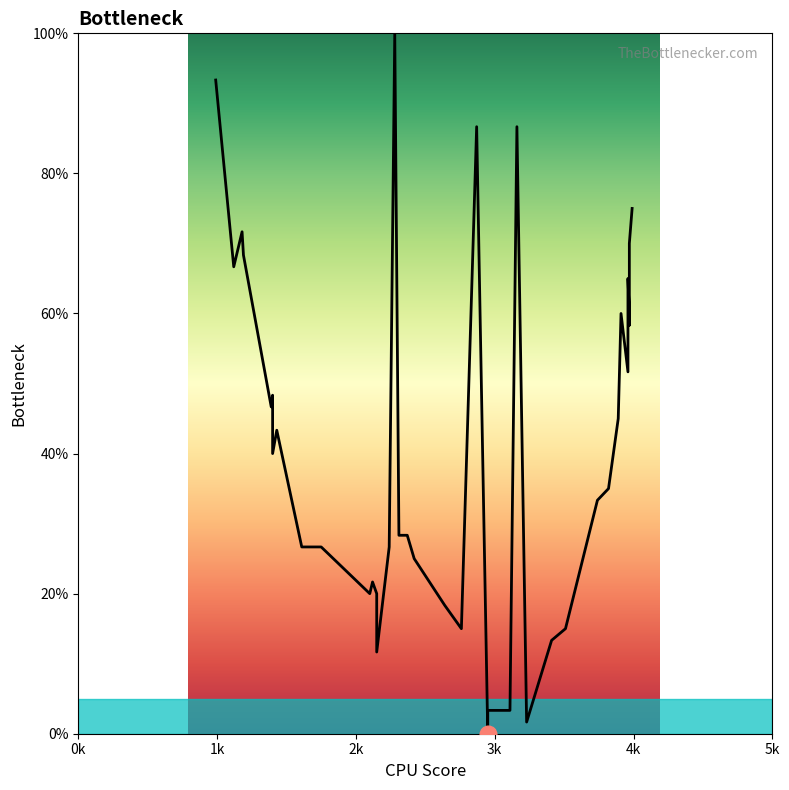

Is this an area chart (filled region under the line)?

No